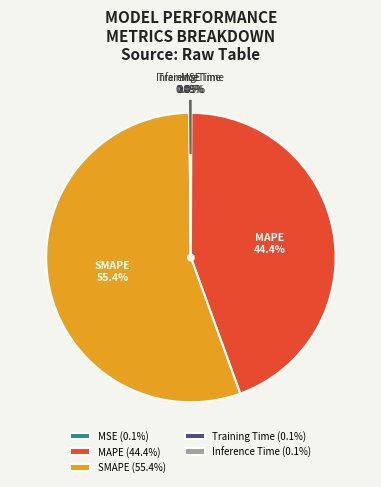

Is there any slice that represents more than half of the pie?

Yes